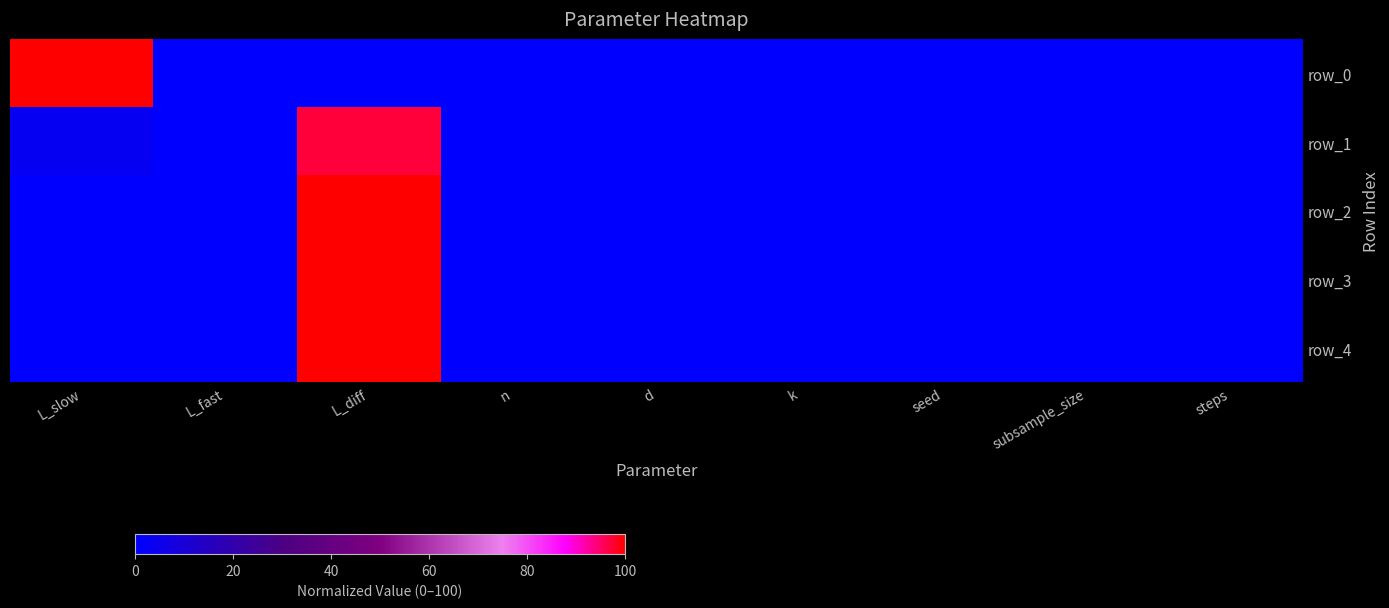

At how many categories does at least one series exceed 40?

2